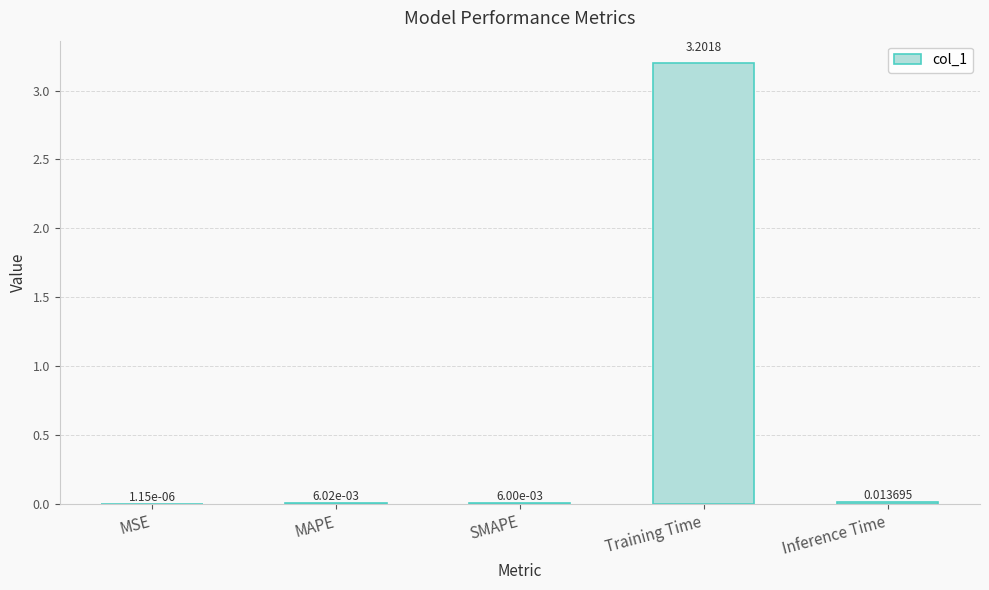

Where is the data nearest to the value 1?

Inference Time